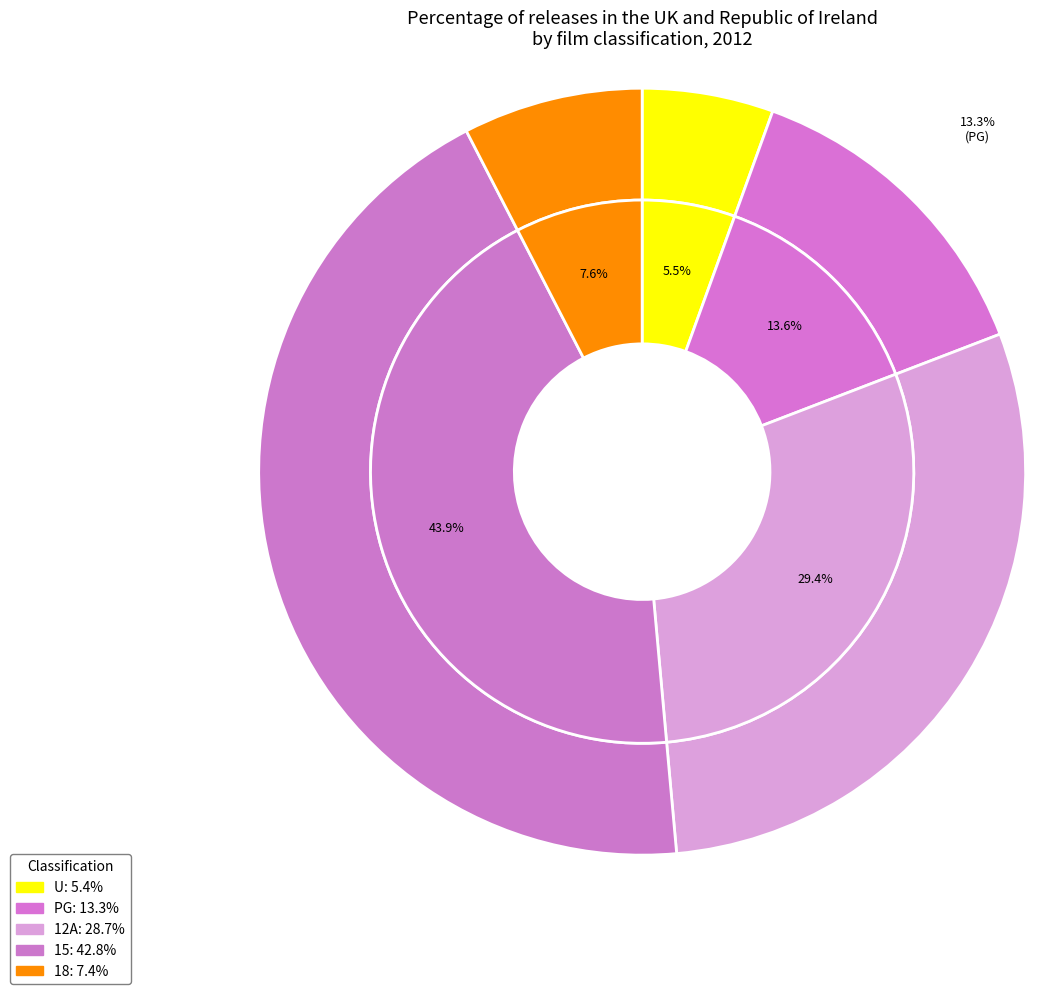

Which has a higher value, 12A or 18?

12A